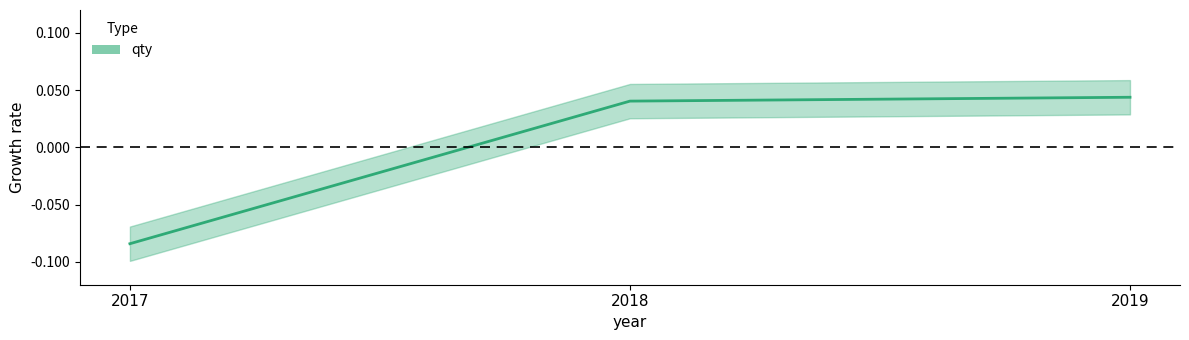

Reading right to left, what are all the values shown in this chart?

0.0	0.0	-0.1